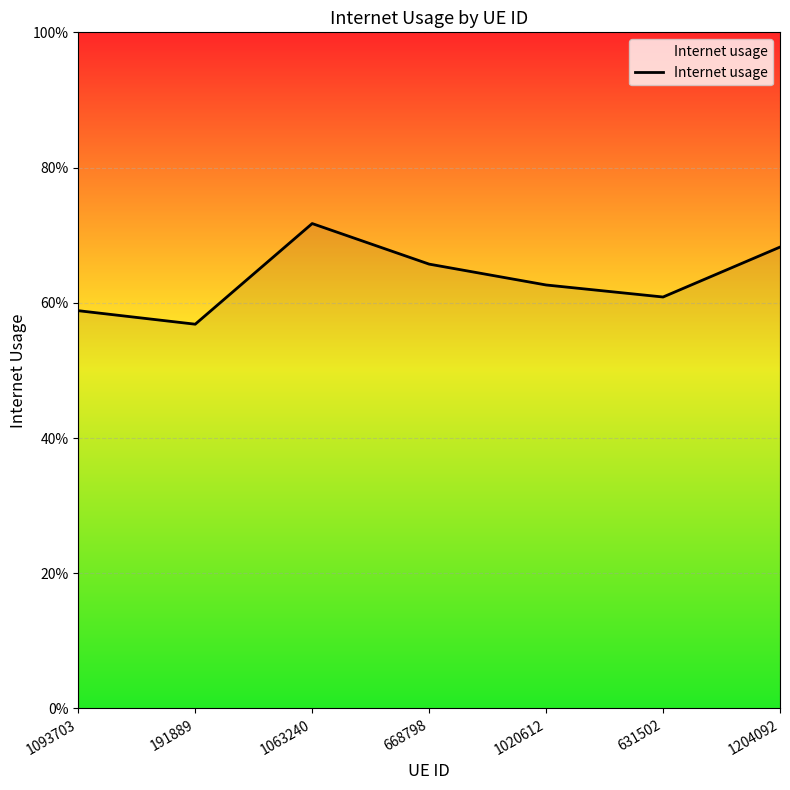

What is the greatest value displayed?

0.7